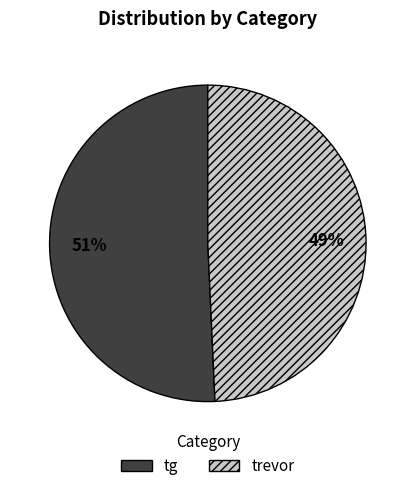

To the nearest percent, what is the combined percentage of trevor and tg?

100%